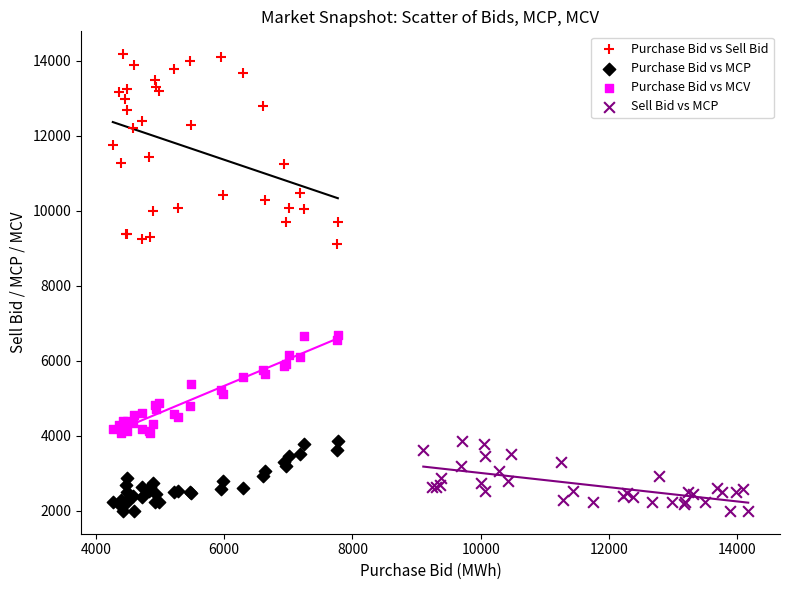

What are all the series names shown in the legend?

Purchase Bid vs Sell Bid, Purchase Bid vs MCP, Purchase Bid vs MCV, Sell Bid vs MCP